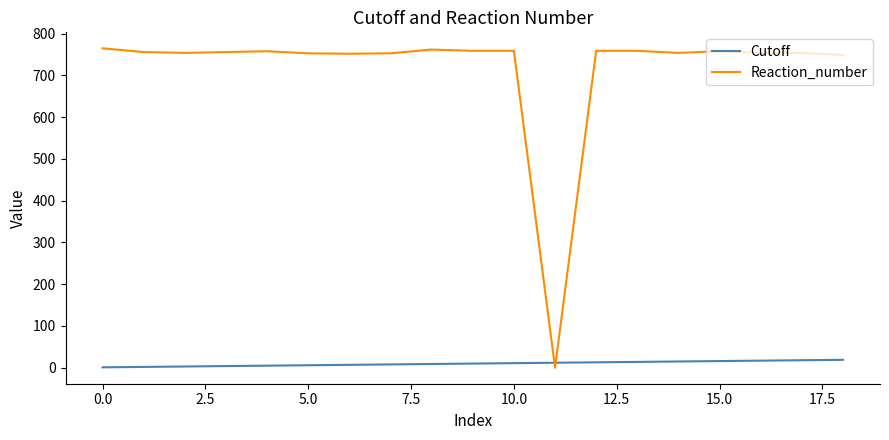

Which series ends up on top after the final intersection of Cutoff and Reaction_number?

Reaction_number